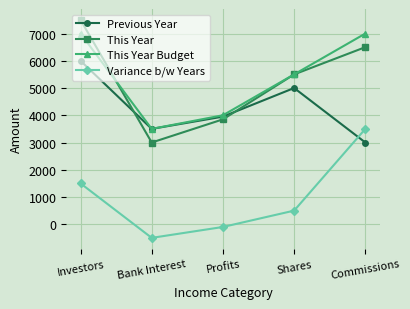

Is the value of Previous Year at Bank Interest greater than the value of Variance b/w Years at Bank Interest?

Yes